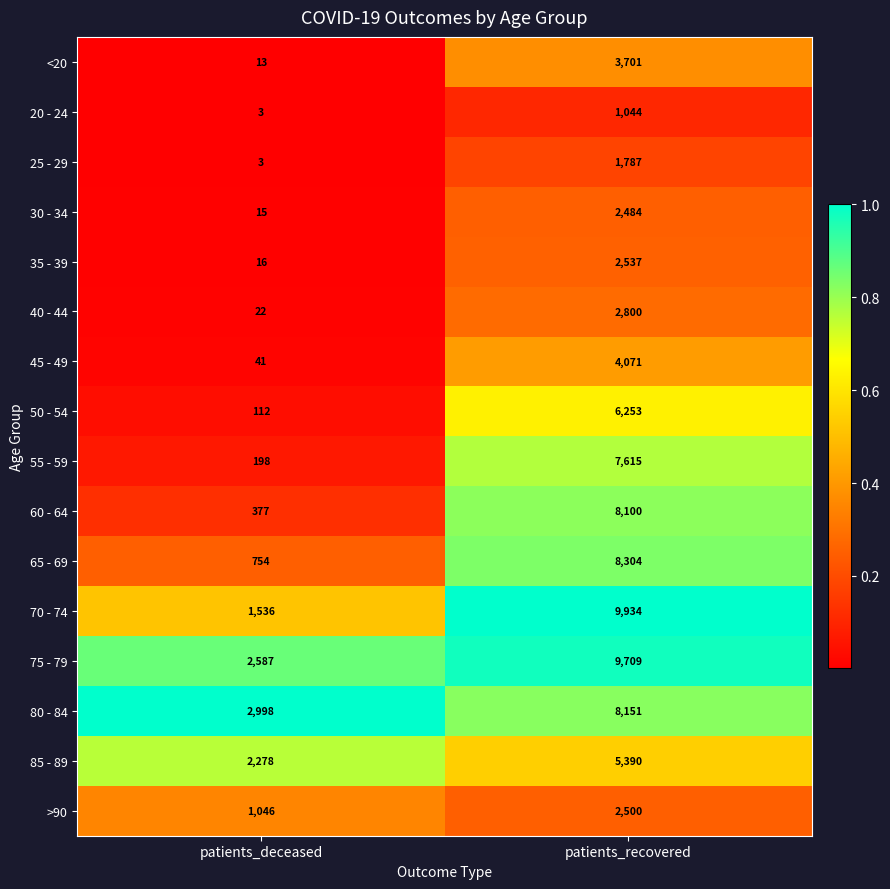

Is it true that 70 - 74 equals 9934 at patients_recovered?

True